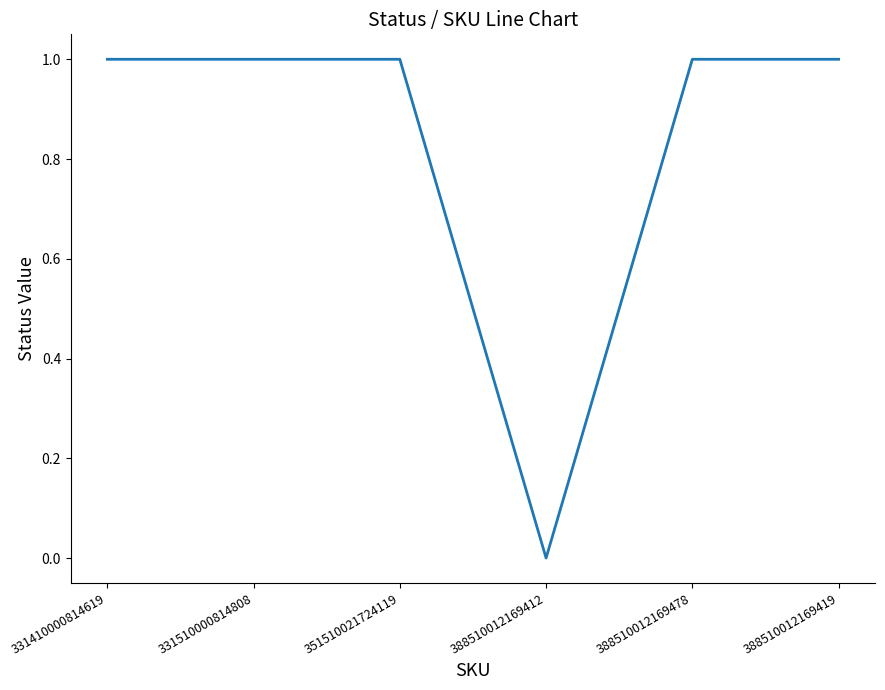

What is the greatest value displayed?

1